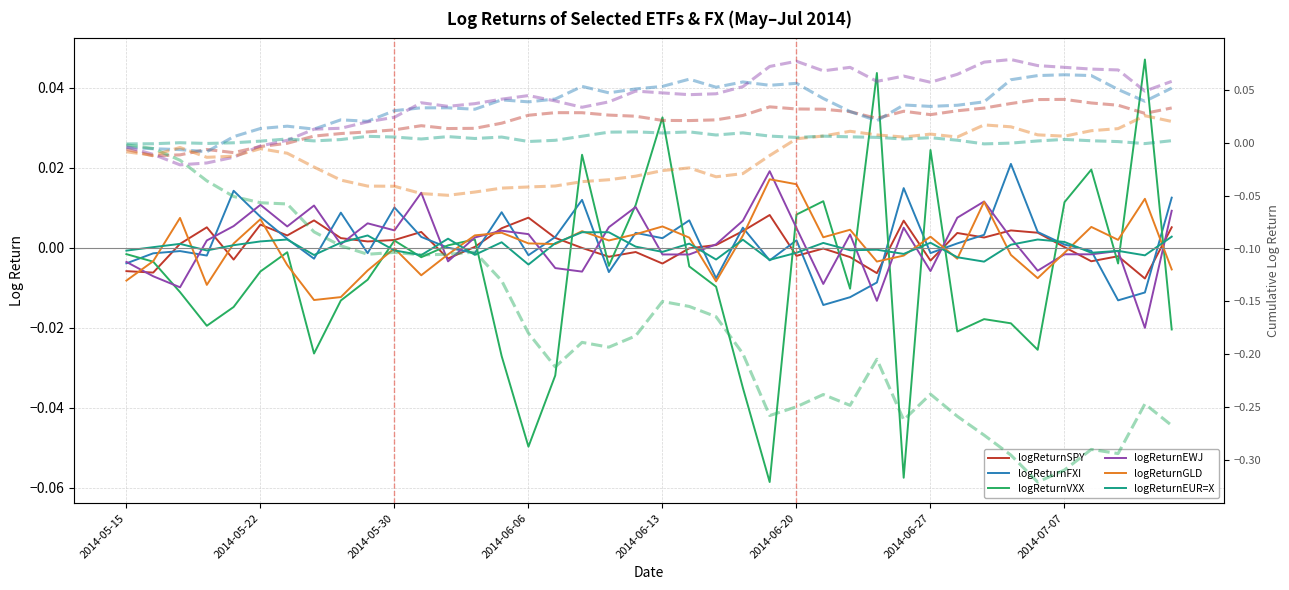

Rank the categories by logReturnVXX value from lowest to highest.

2014-06-19, 2014-06-26, 2014-06-06, 2014-06-18, 2014-06-09, 2014-06-05, 2014-05-27, 2014-07-03, 2014-06-30, 2014-07-11, 2014-05-20, 2014-07-02, 2014-07-01, 2014-05-21, 2014-05-28, 2014-05-19, 2014-06-24, 2014-06-17, 2014-05-29, 2014-05-22, 2014-06-16, 2014-06-11, 2014-07-09, 2014-05-16, 2014-06-02, 2014-05-15, 2014-05-23, 2014-06-03, 2014-05-30, 2014-06-04, 2014-06-20, 2014-06-12, 2014-07-07, 2014-06-23, 2014-07-08, 2014-06-10, 2014-06-27, 2014-06-13, 2014-06-25, 2014-07-10